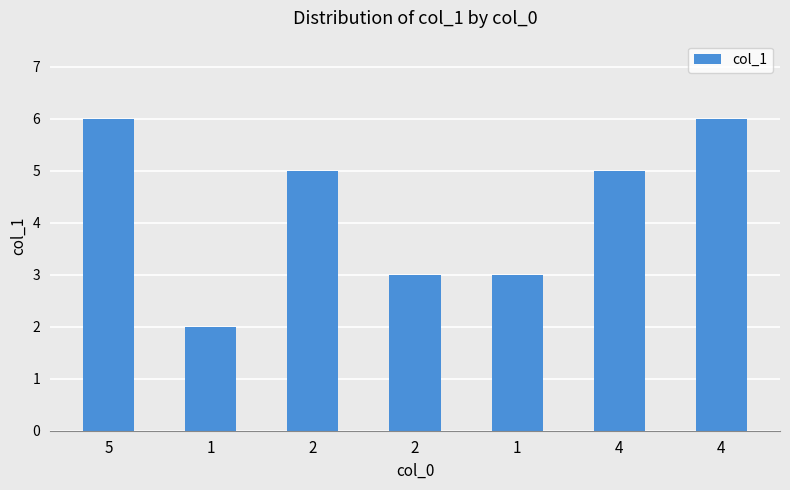

List the labels in order of value, smallest first.

1, 2, 1, 2, 4, 5, 4